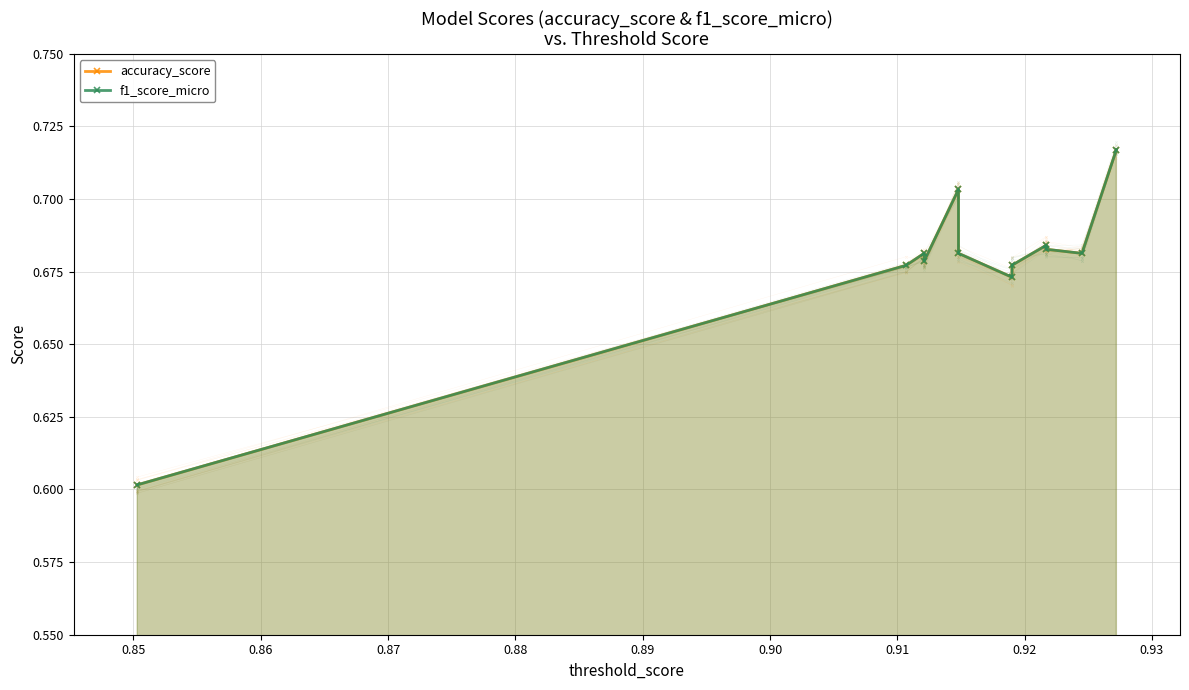

What is the smallest value displayed?

0.6